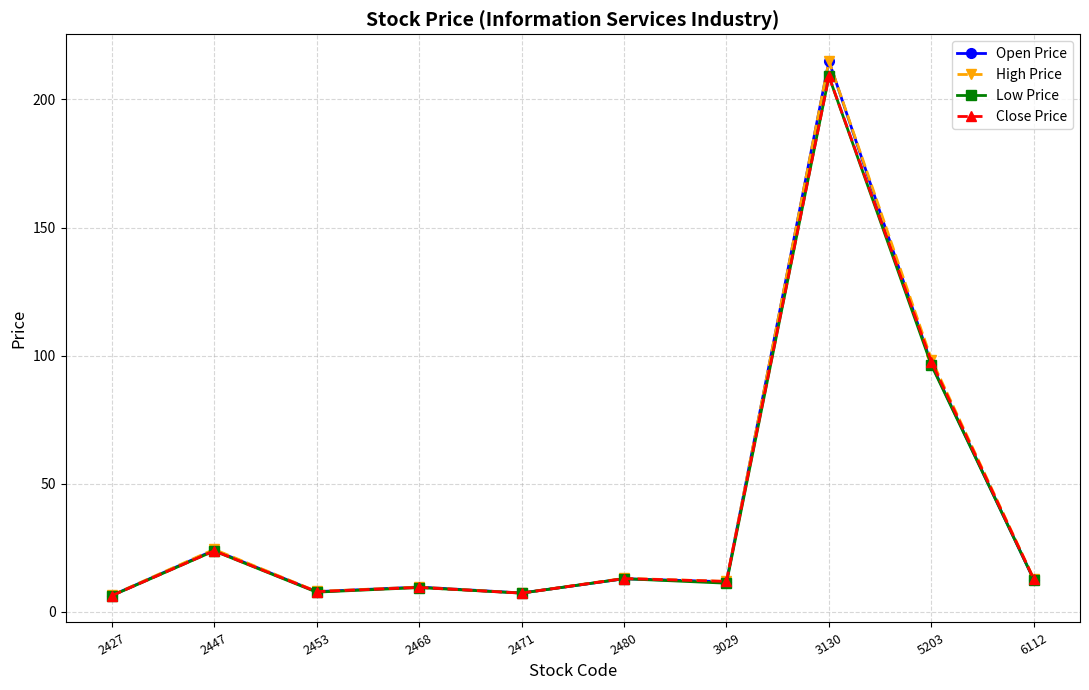

In Low Price, how many points are higher than both neighbors (excluding endpoints)?

4